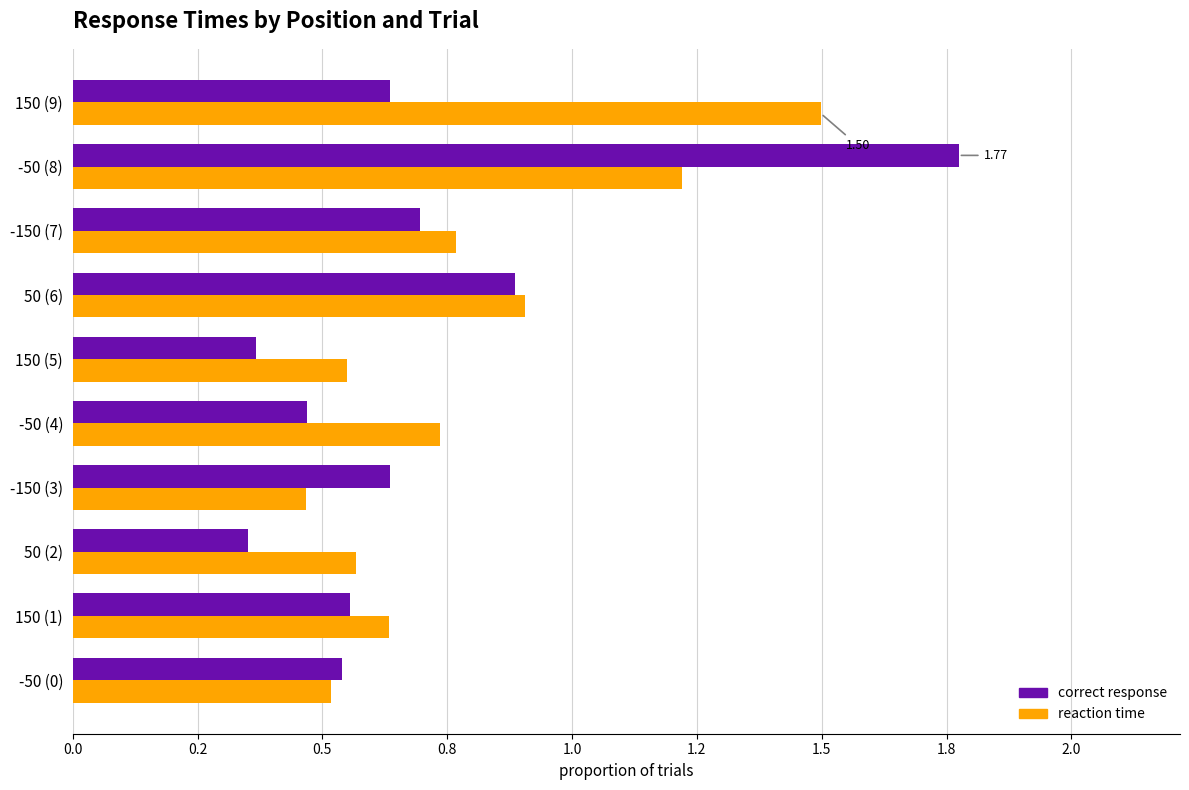

What are all the series names shown in the legend?

correct response, reaction time